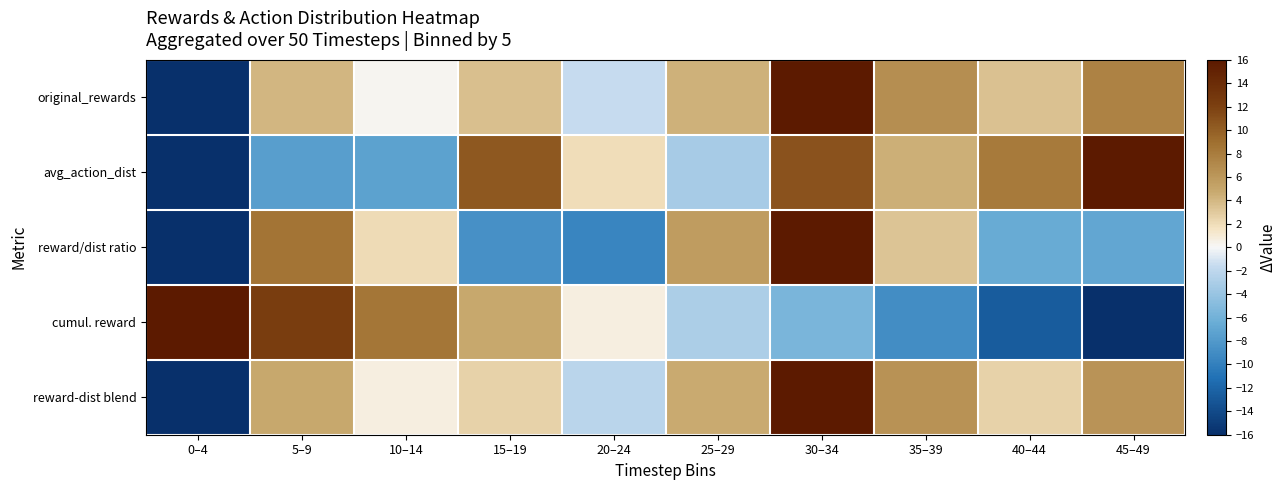

Reading left to right, what are all the values shown in this chart?

original_rewards: 0–4=-16.0	5–9=4.0	10–14=0.2	15–19=3.6	20–24=-1.6	25–29=4.3	30–34=16.0	35–39=6.6	40–44=3.4	45–49=7.6
avg_action_dist: 0–4=-16.0	5–9=-7.6	10–14=-7.3	15–19=10.4	20–24=1.9	25–29=-3.2	30–34=10.8	35–39=4.4	40–44=8.2	45–49=16.0
reward/dist ratio: 0–4=-16.0	5–9=8.6	10–14=2.1	15–19=-8.7	20–24=-9.5	25–29=5.6	30–34=16.0	35–39=3.3	40–44=-6.6	45–49=-6.9
cumul. reward: 0–4=16.0	5–9=12.4	10–14=8.4	15–19=4.8	20–24=0.7	25–29=-2.9	30–34=-5.6	35–39=-9.0	40–44=-12.7	45–49=-16.0
reward-dist blend: 0–4=-16.0	5–9=4.9	10–14=0.7	15–19=2.6	20–24=-2.2	25–29=4.7	30–34=16.0	35–39=6.5	40–44=2.6	45–49=6.3